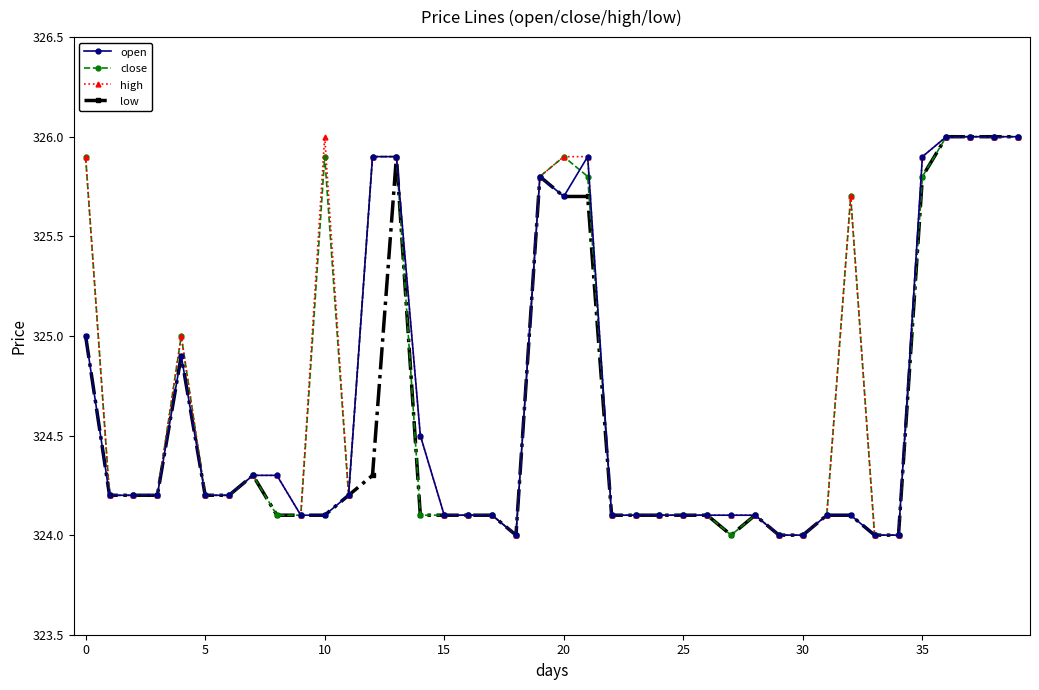

Does the chart display data point markers on the line(s)?

Yes